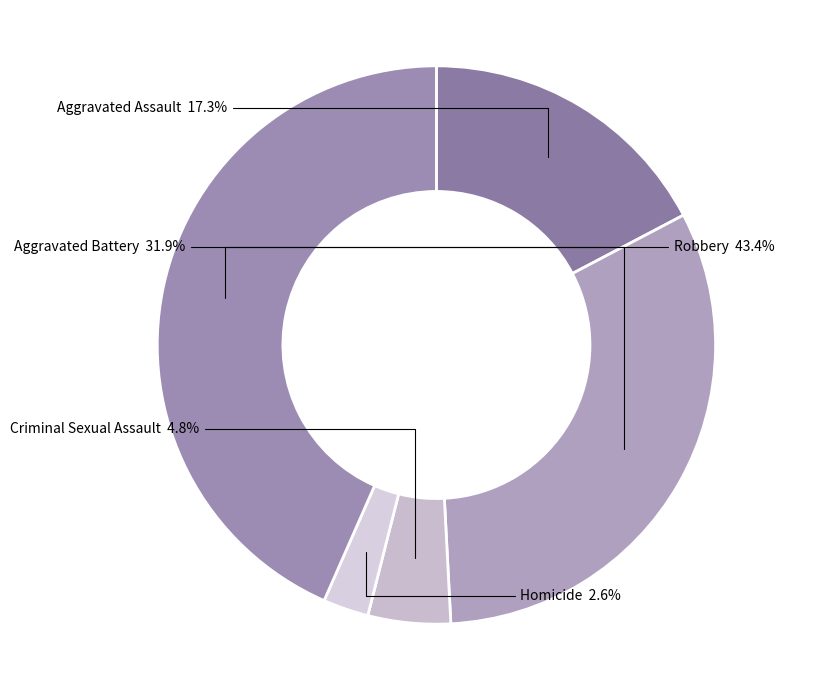

To the nearest percent, what is the combined percentage of Aggravated Battery and Aggravated Assault?

49%